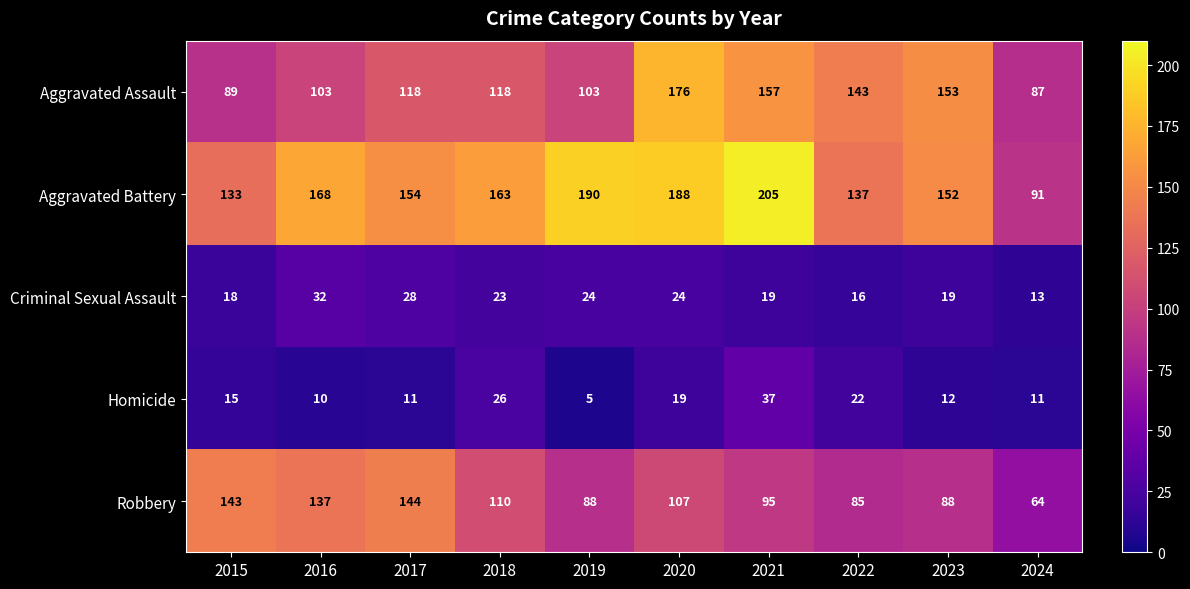

Is it true that Aggravated Assault equals 46 at 2024?

False